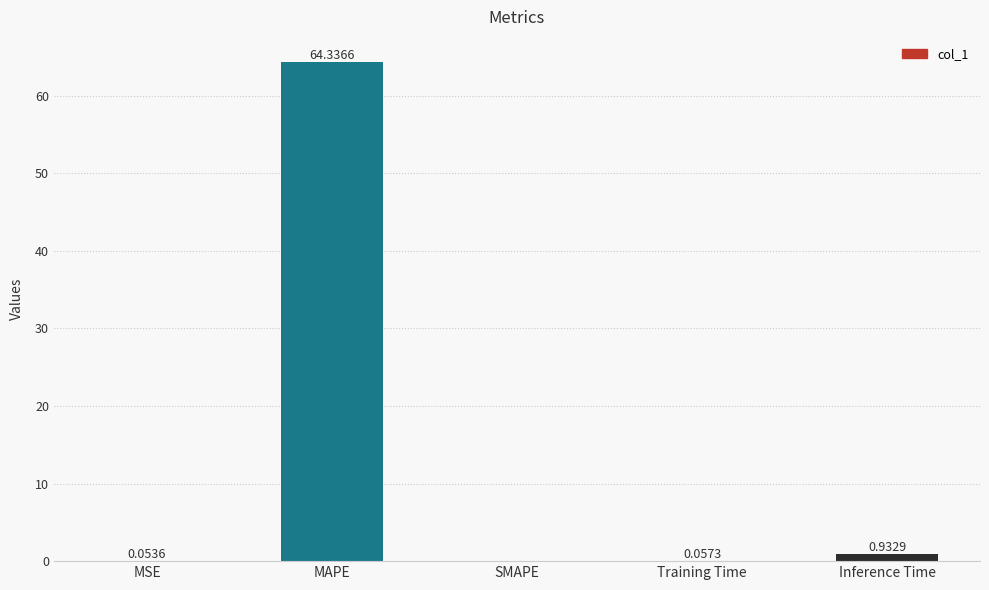

Which has a higher value, MSE or SMAPE?

MSE